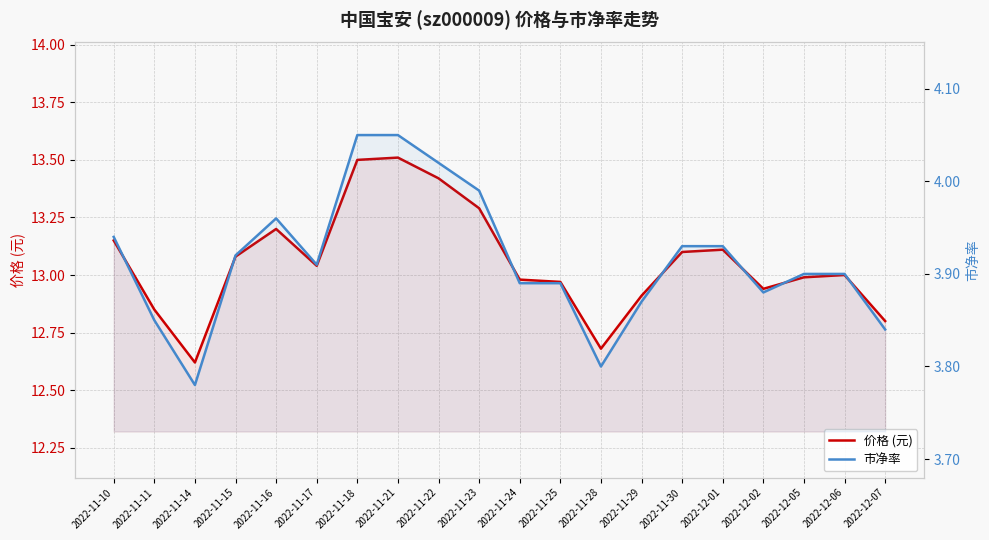

What is the label of the 7th point from the left?

2022-11-18